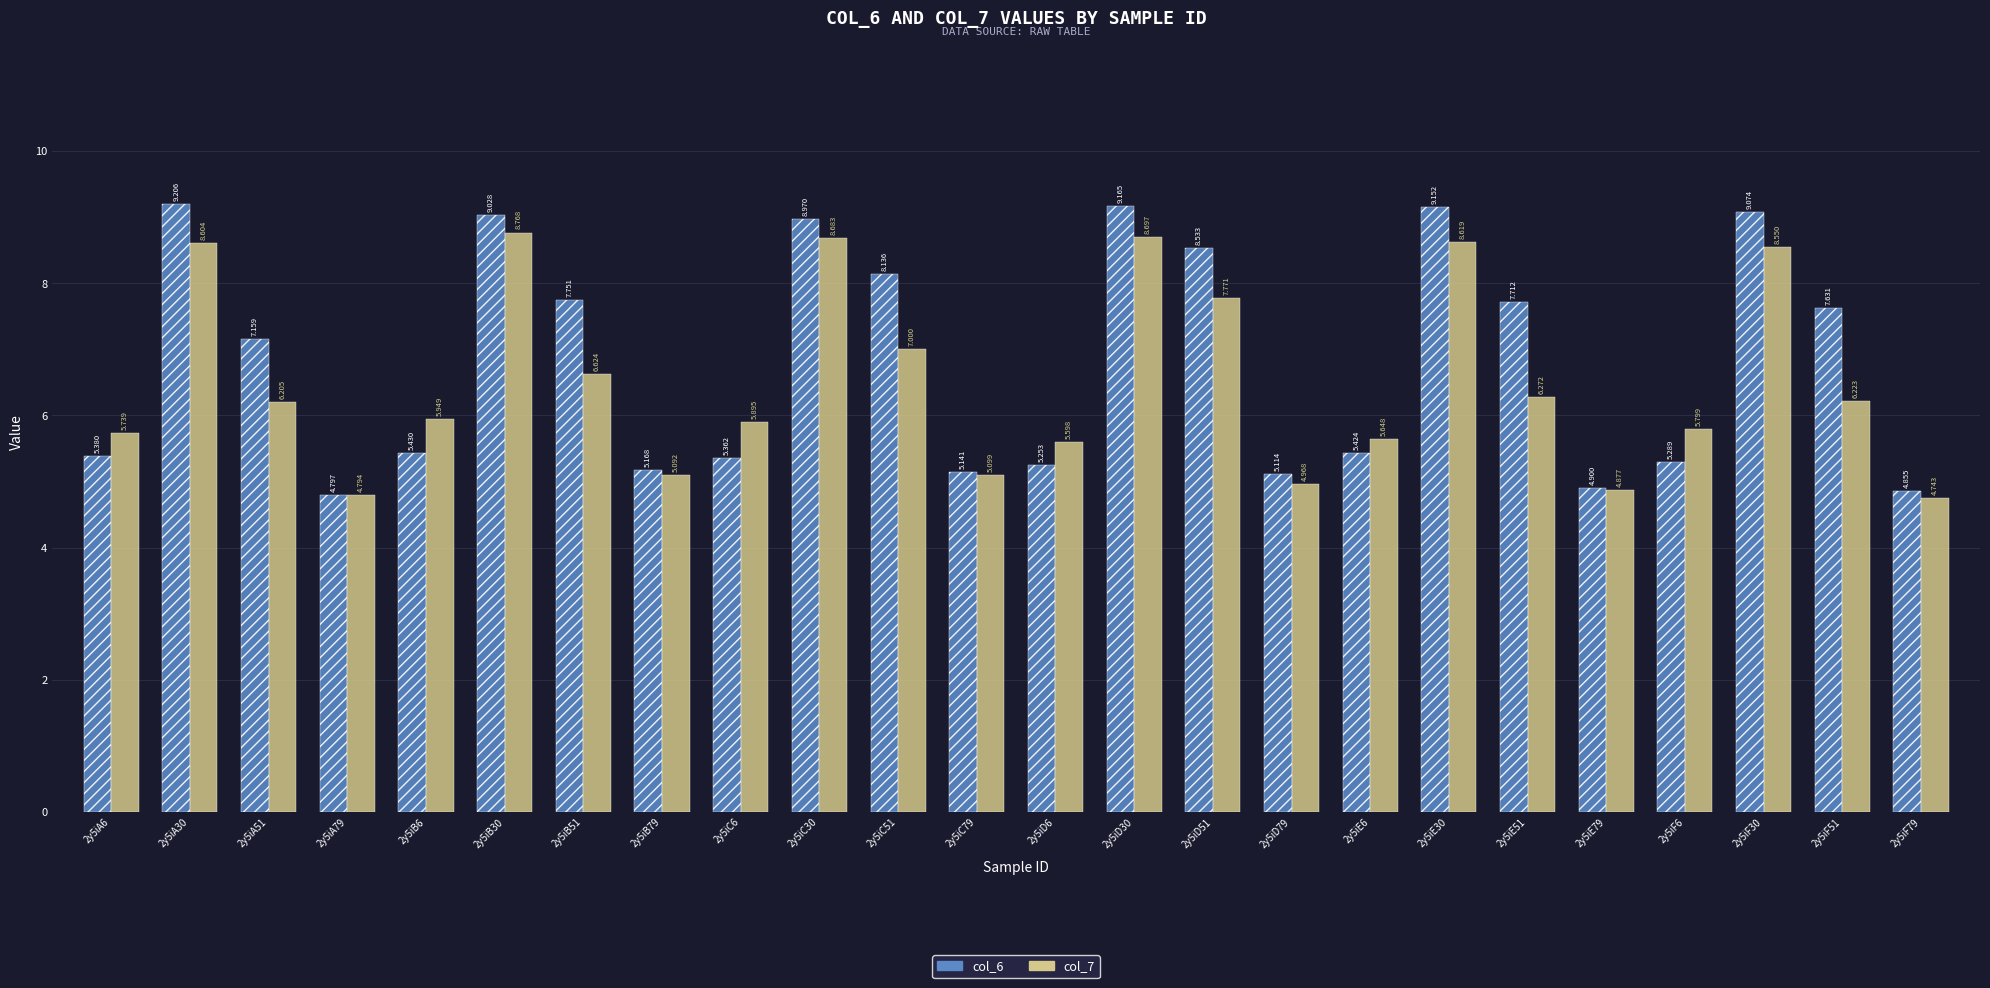

Does the chart contain any negative values?

No